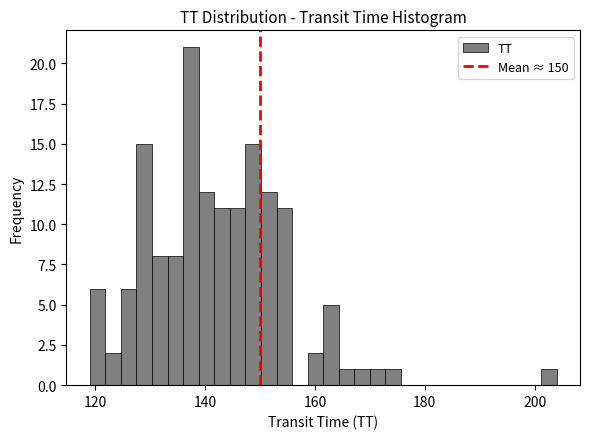

Around what value on the x-axis is the tallest bar? Give the approximate position of its centre, as read against the axis.

138